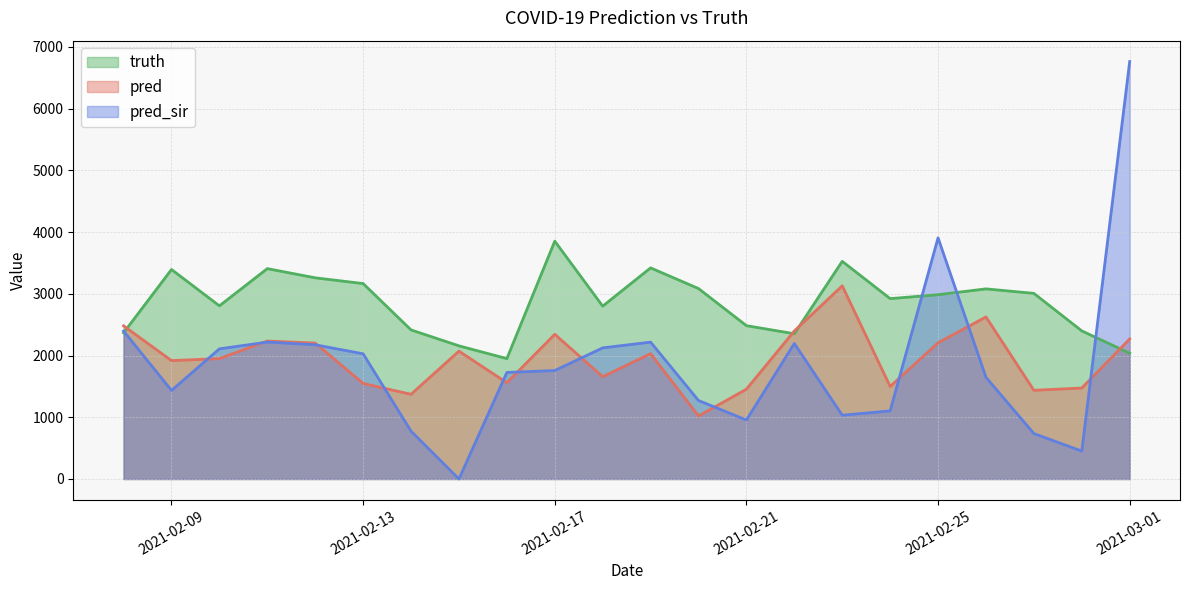

The pred_sir series shows 1476.7 at 2021-02-11. True or false?

False